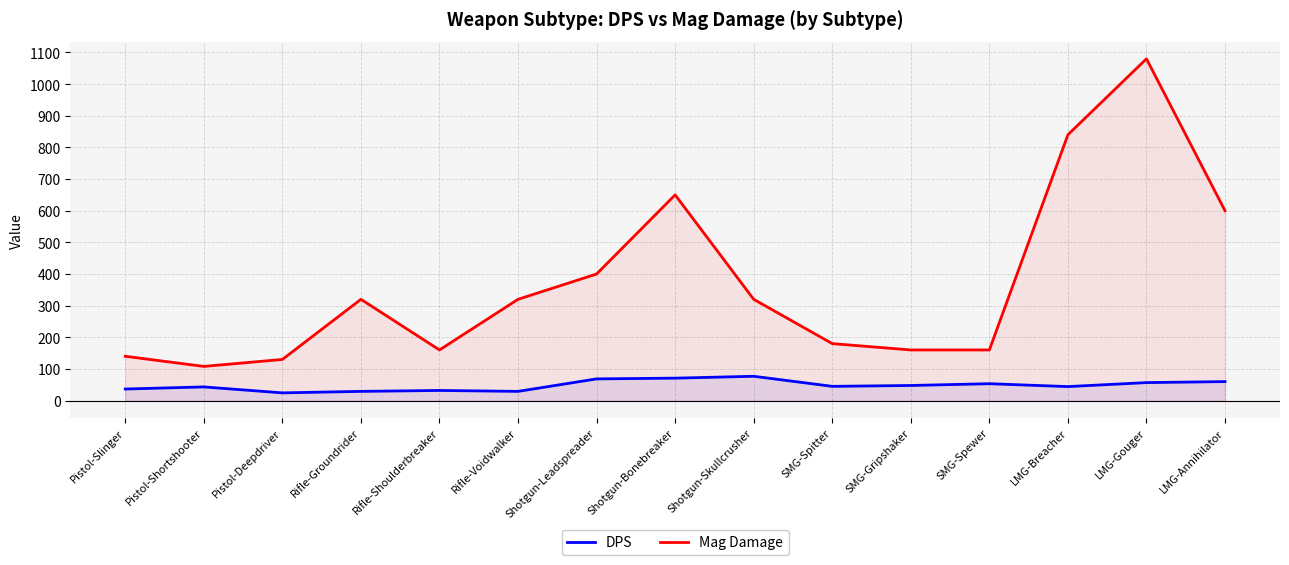

True or false: DPS and Mag Damage cross at least once.

False